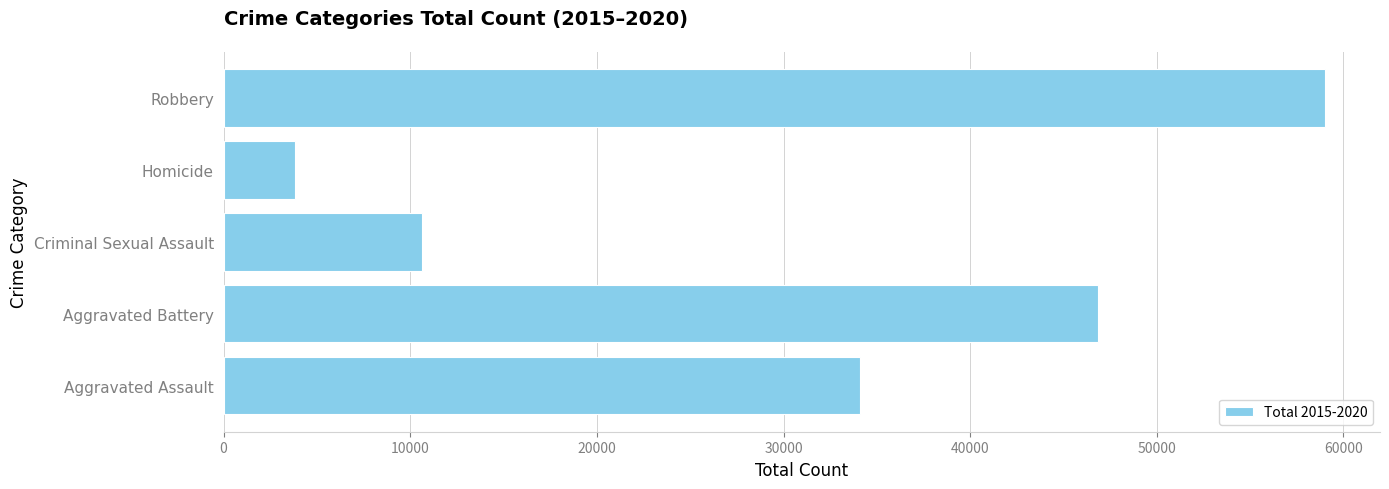

What is the change in value from Aggravated Assault to Robbery?

+24917